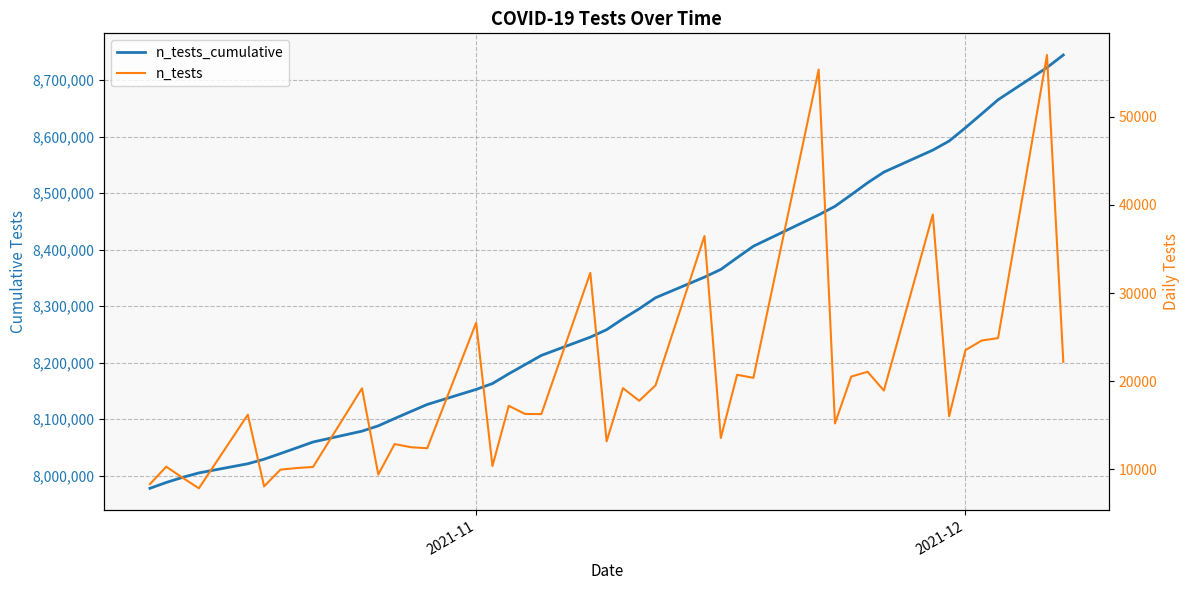

True or false: n_tests and n_tests_cumulative cross at least once.

False